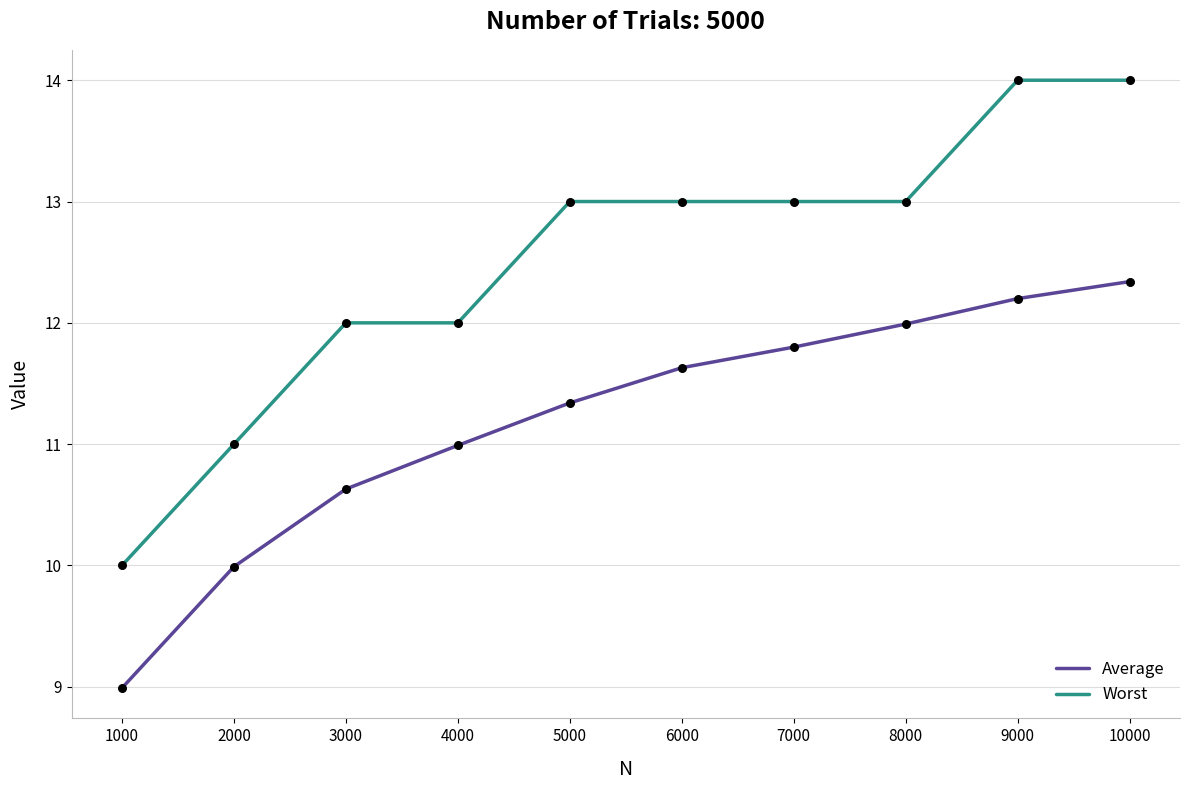

Which series has the largest range (max minus min)?

Worst